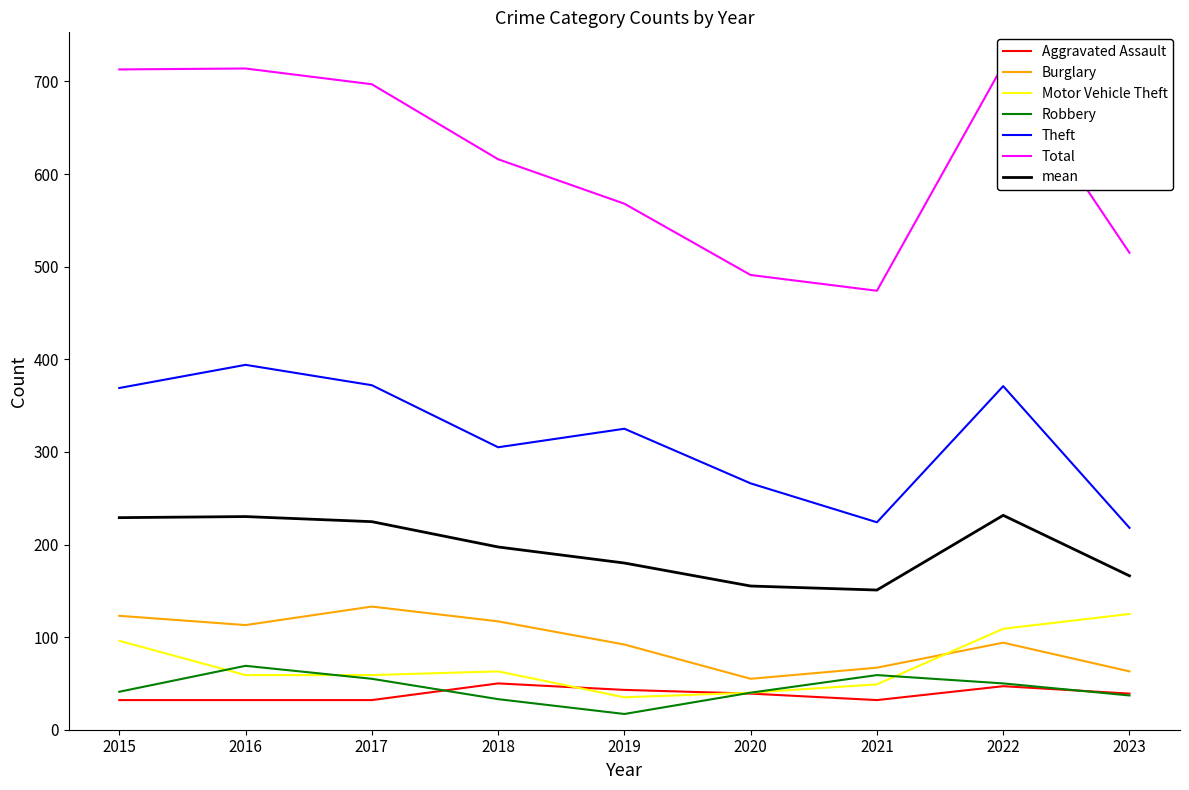

True or false: Robbery has more than 2 points higher than both neighbors.

False